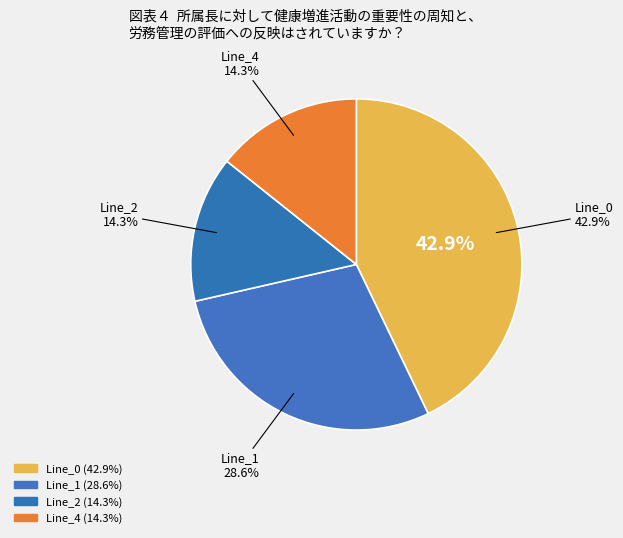

Is there any slice that represents more than half of the pie?

No